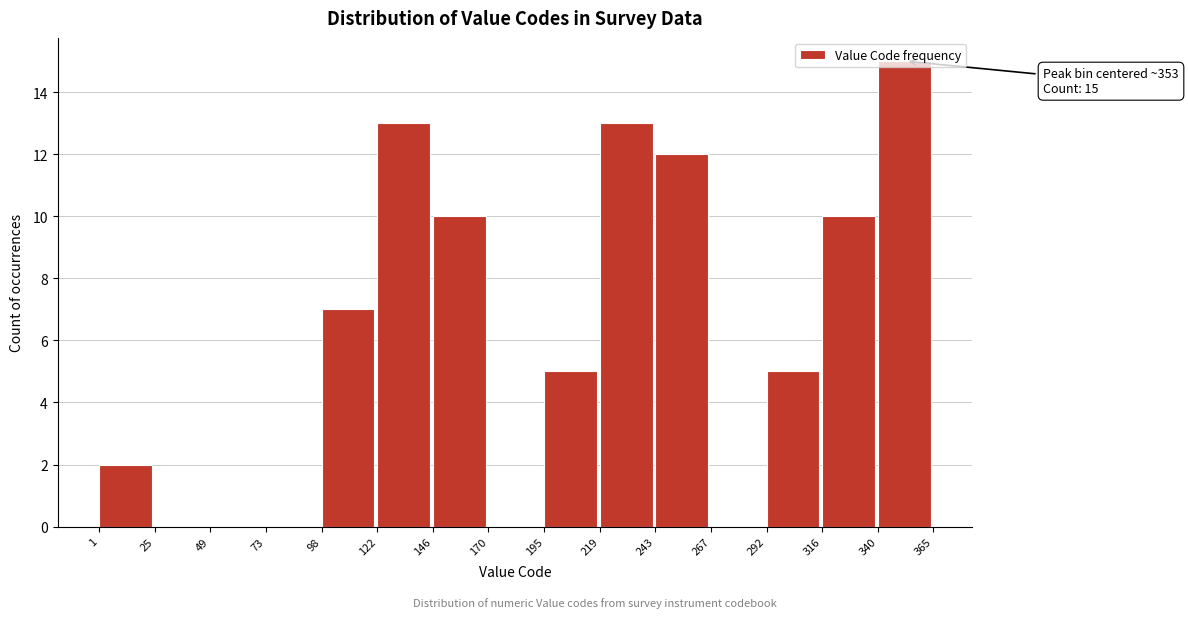

Over which range of the x-axis is the bar tallest?

340 to 365